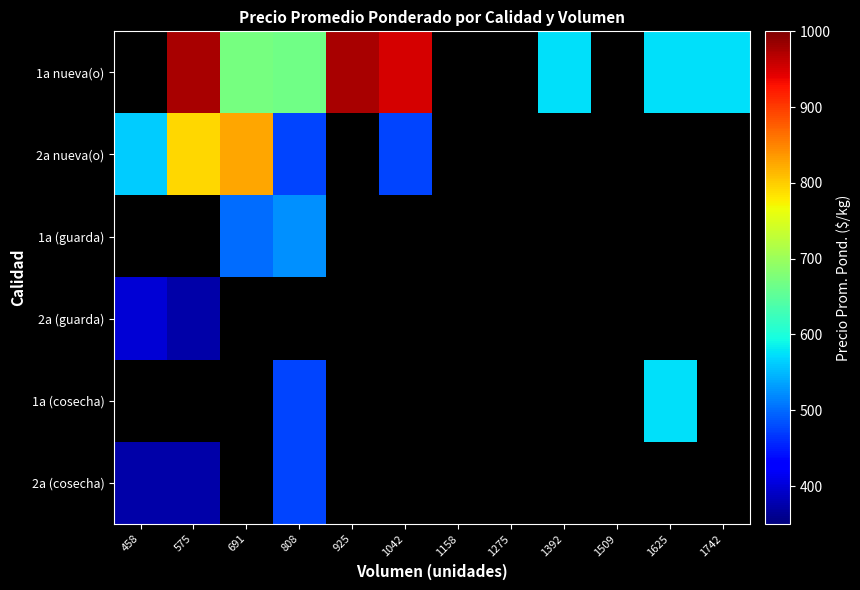

Between 1042 and 691, which is larger?

1042